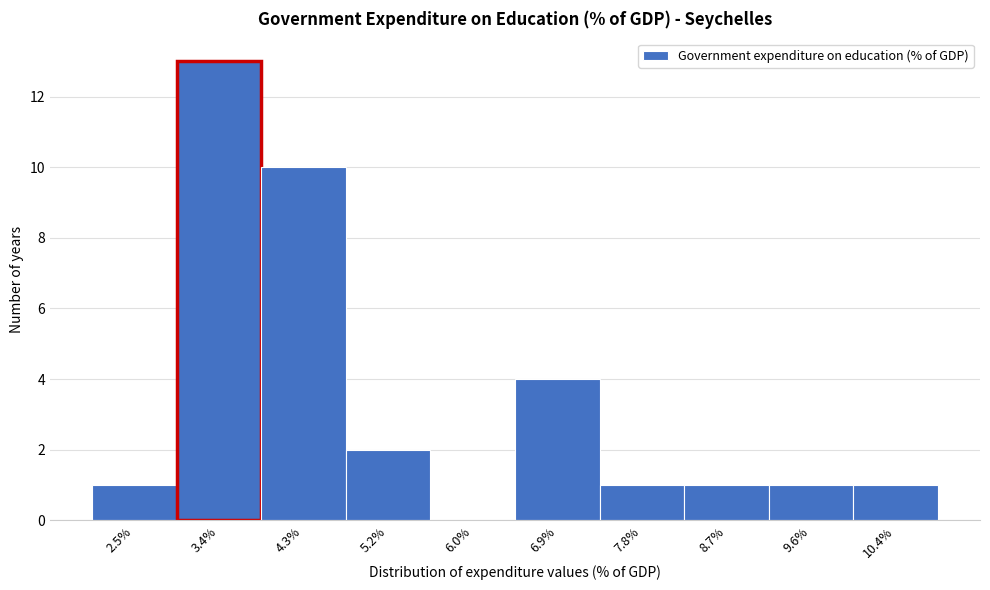

Reading left to right, list all the values displayed in this chart.

2.5%=1	3.4%=13	4.3%=10	5.2%=2	6.0%=0	6.9%=4	7.8%=1	8.7%=1	9.6%=1	10.4%=1